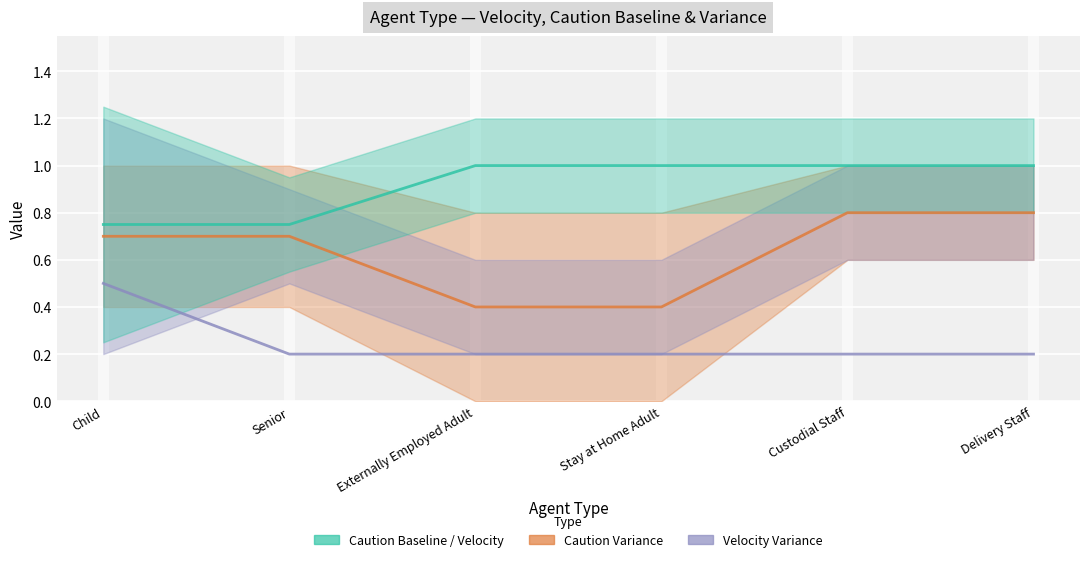

What is the sum of all Velocity Variance line values?

1.5